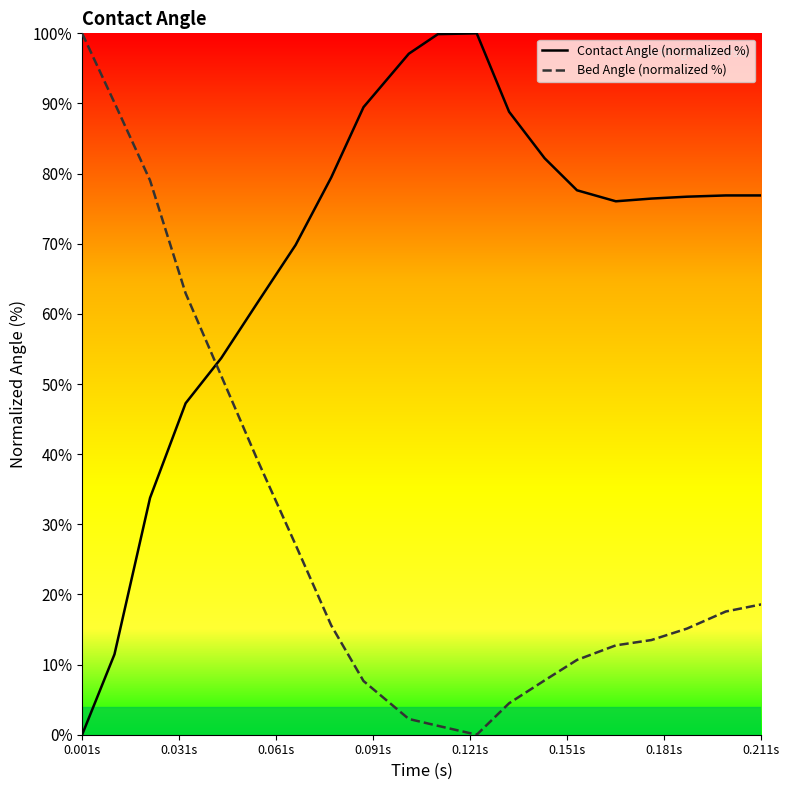

How many values in Bed Angle (normalized %) are above zero?

19